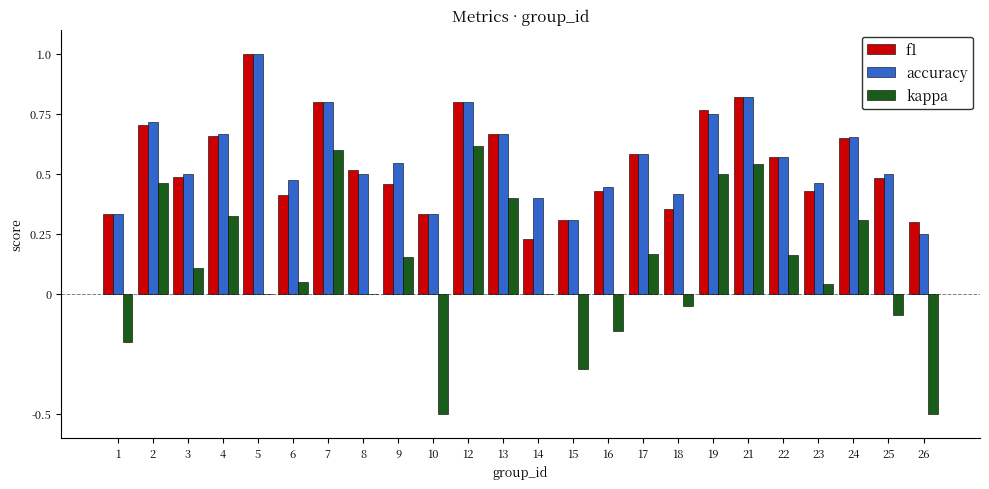

Which label corresponds to the largest value in the chart?

5